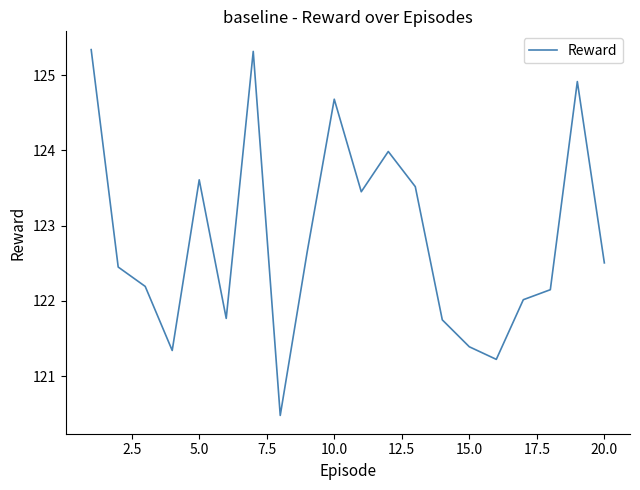

What is the difference between the maximum and minimum values?

4.9